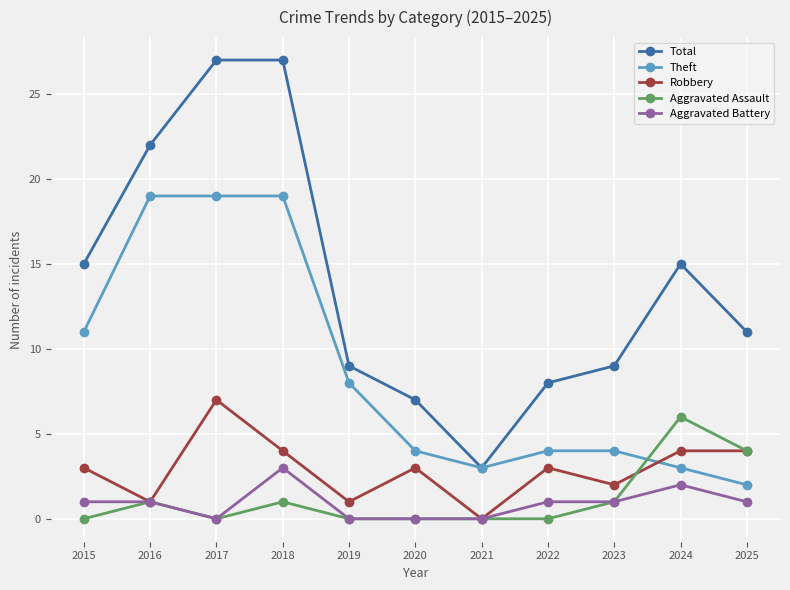

Count the Aggravated Assault values in the range 0 to 1.

9